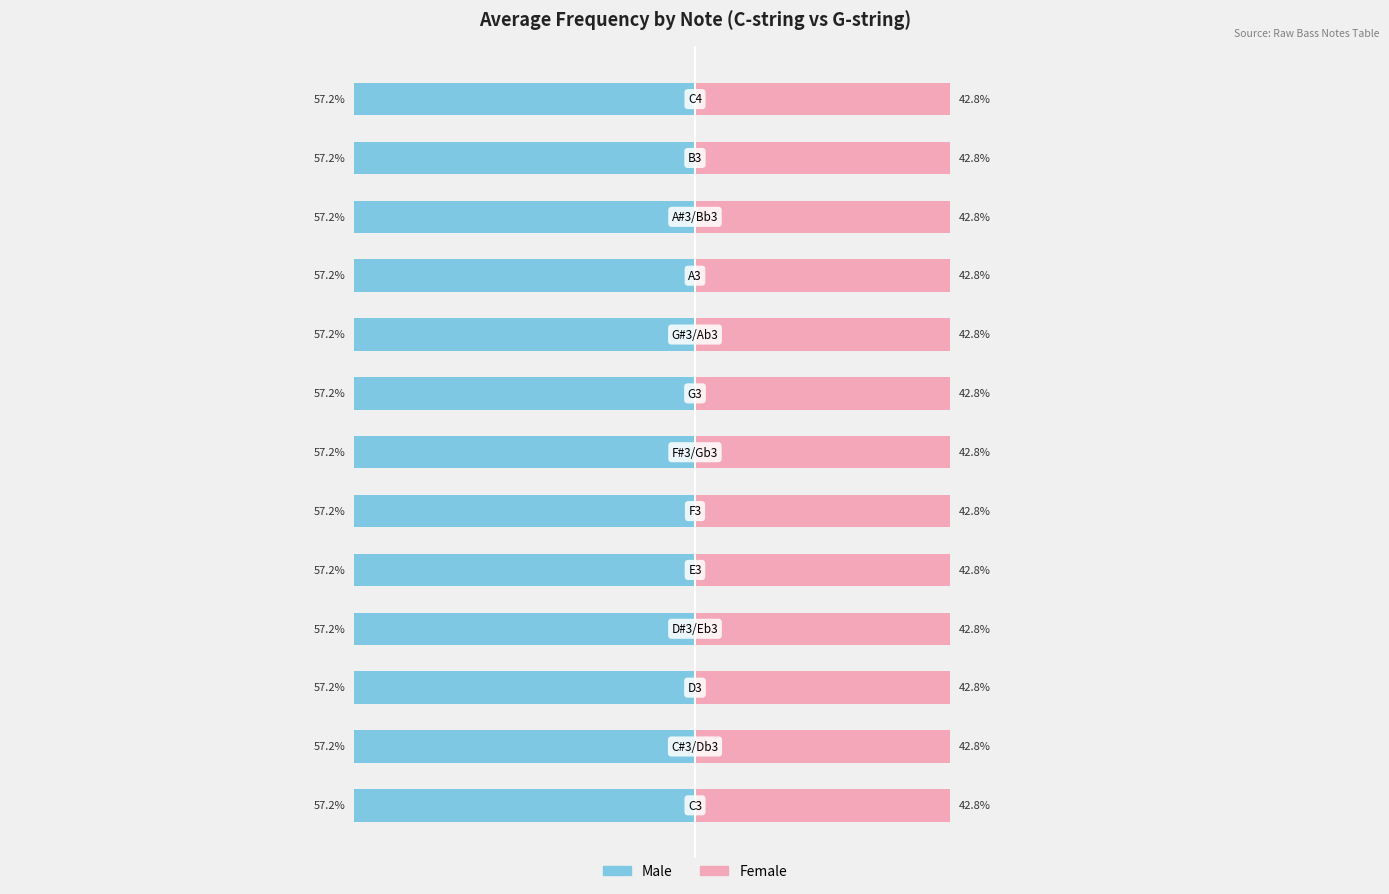

How many groups of bars are there?

13